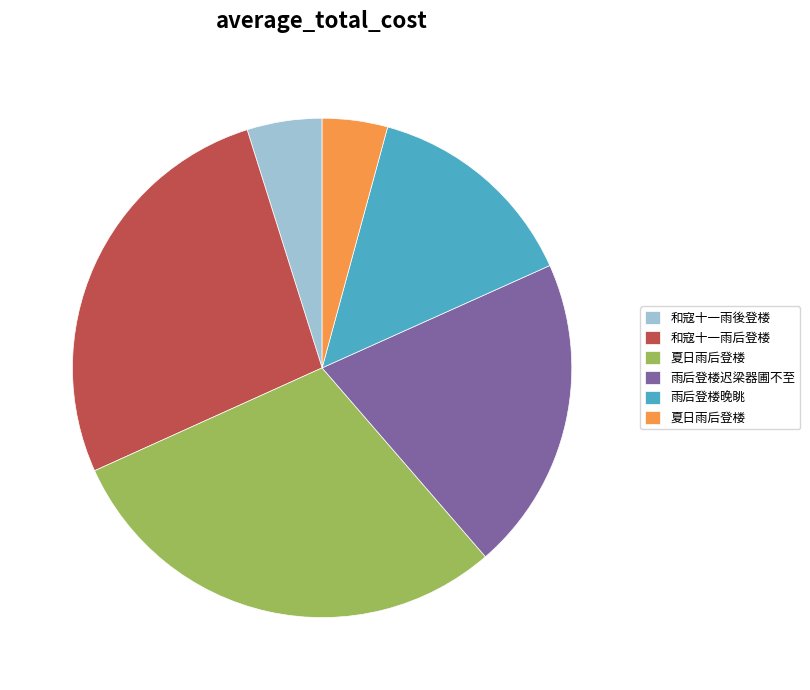

Is there any slice that represents more than half of the pie?

No